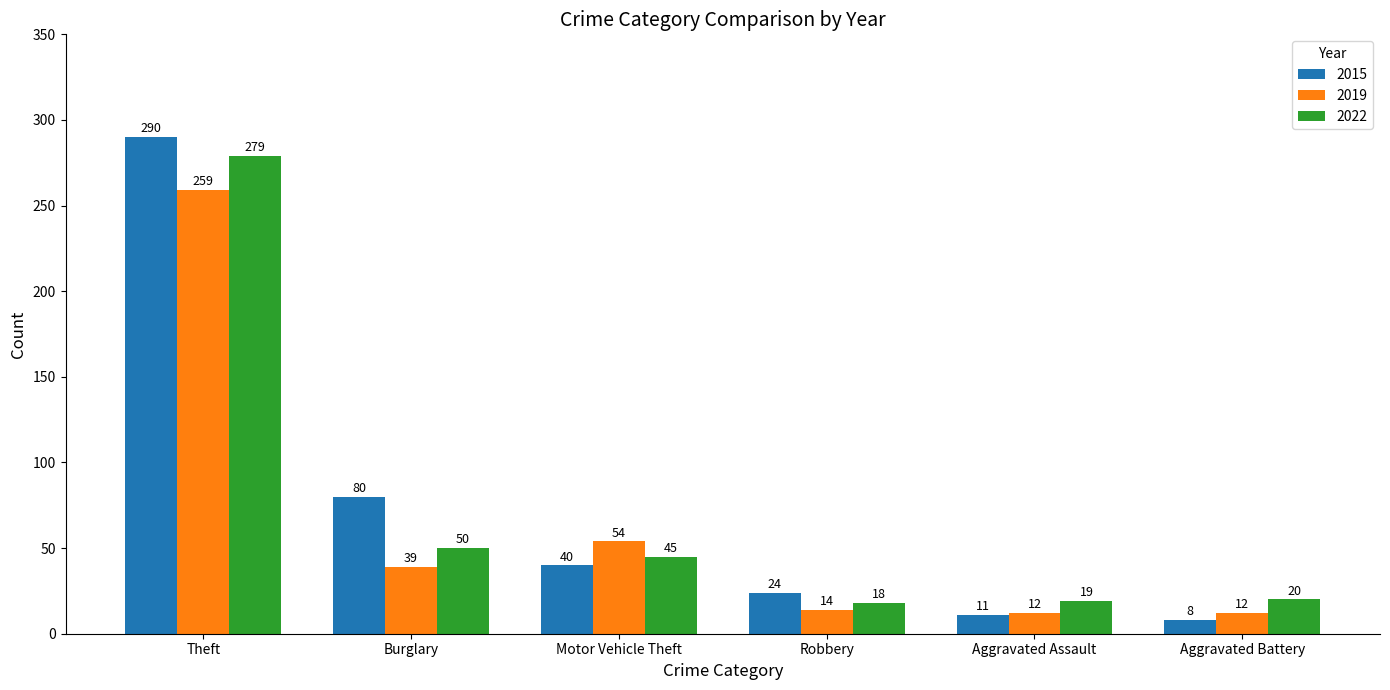

What is the label of the 6th bar from the left?

Aggravated Battery